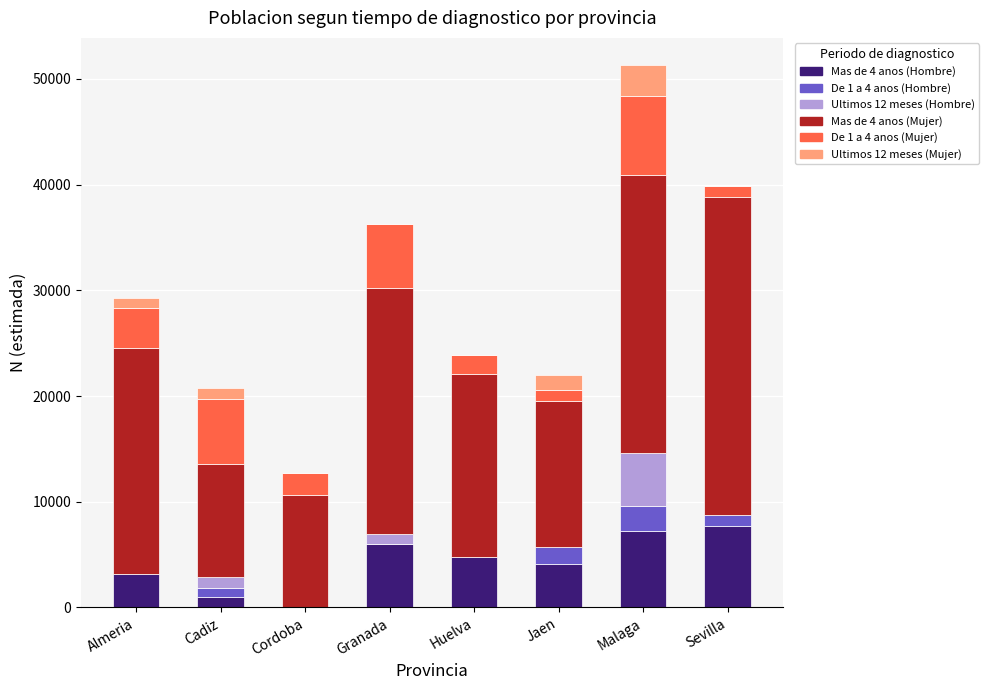

At which category is the sum across all series the highest?

Malaga